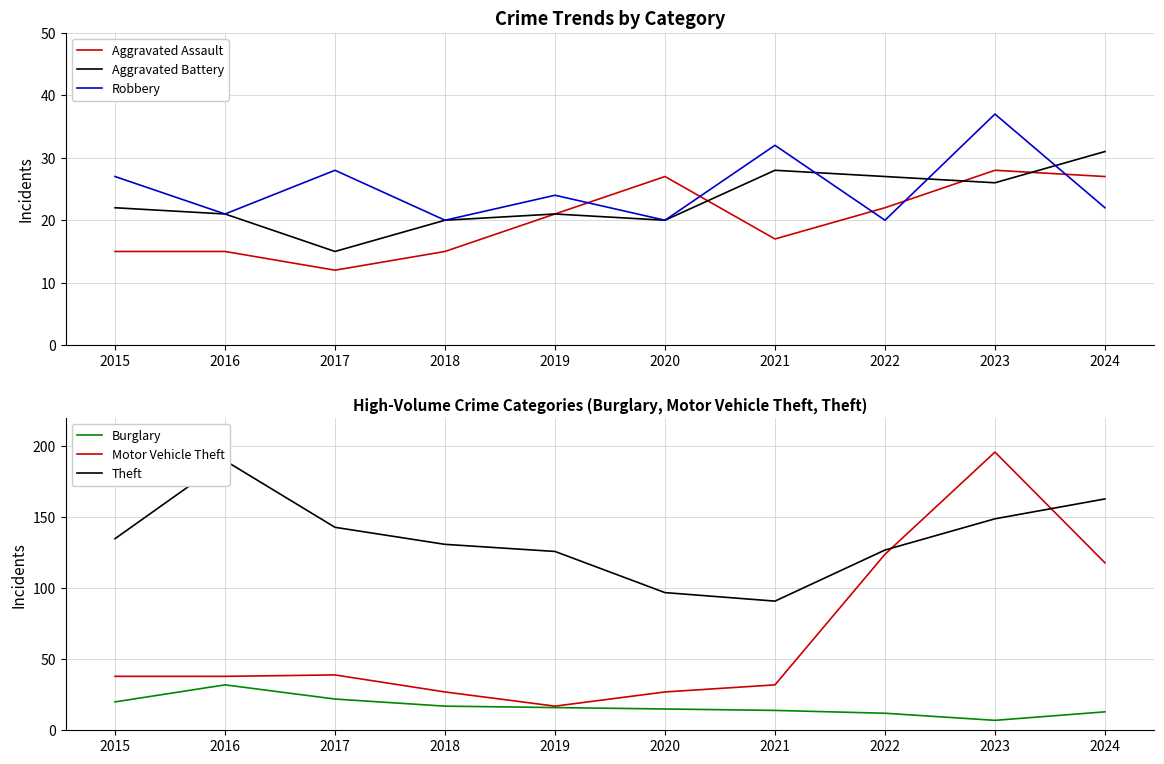

What is the lowest value of the Theft series?

91